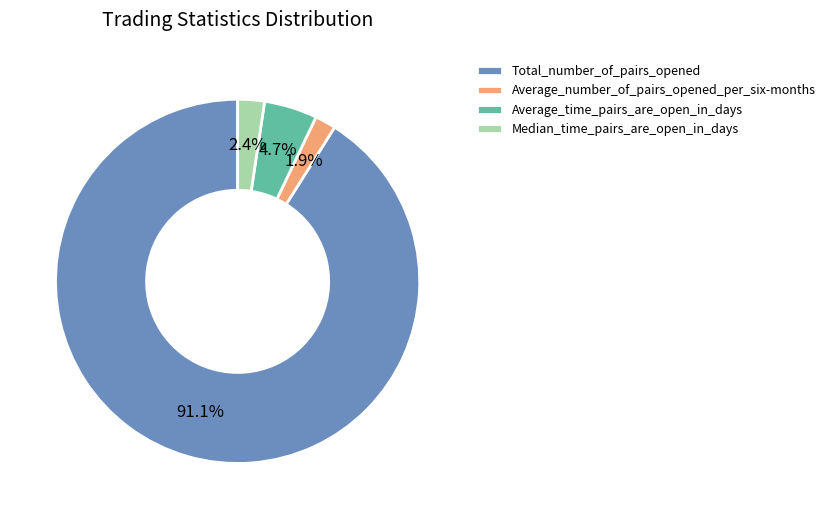

To the nearest percent, what is the average slice percentage?

25%